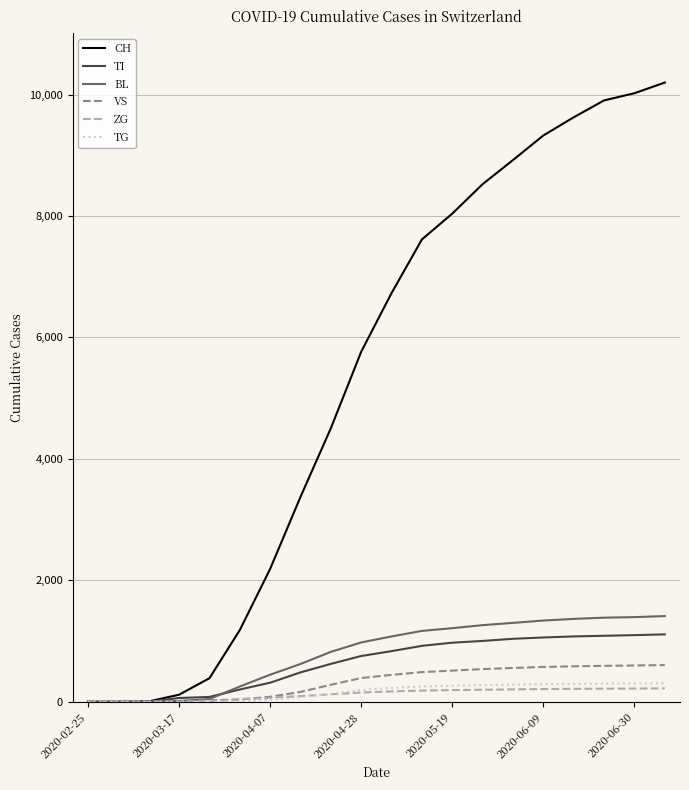

Which series has the largest total across all categories?

CH